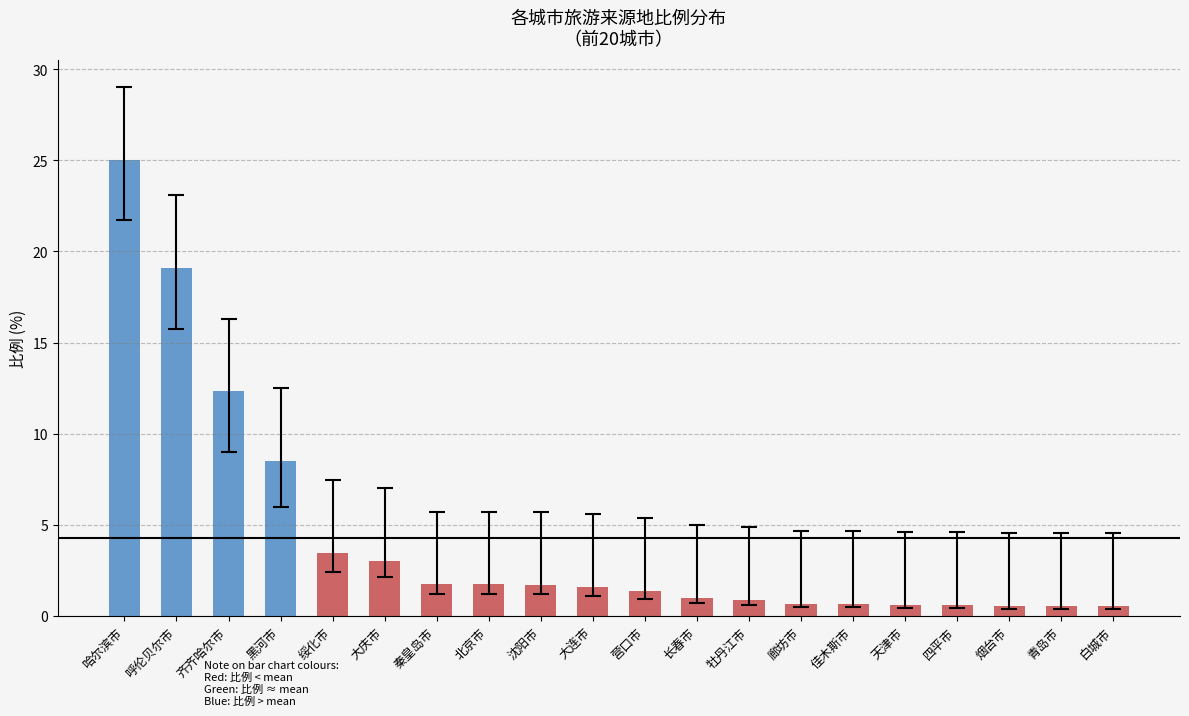

What is the difference between the values at 黑河市 and 大庆市?

5.5